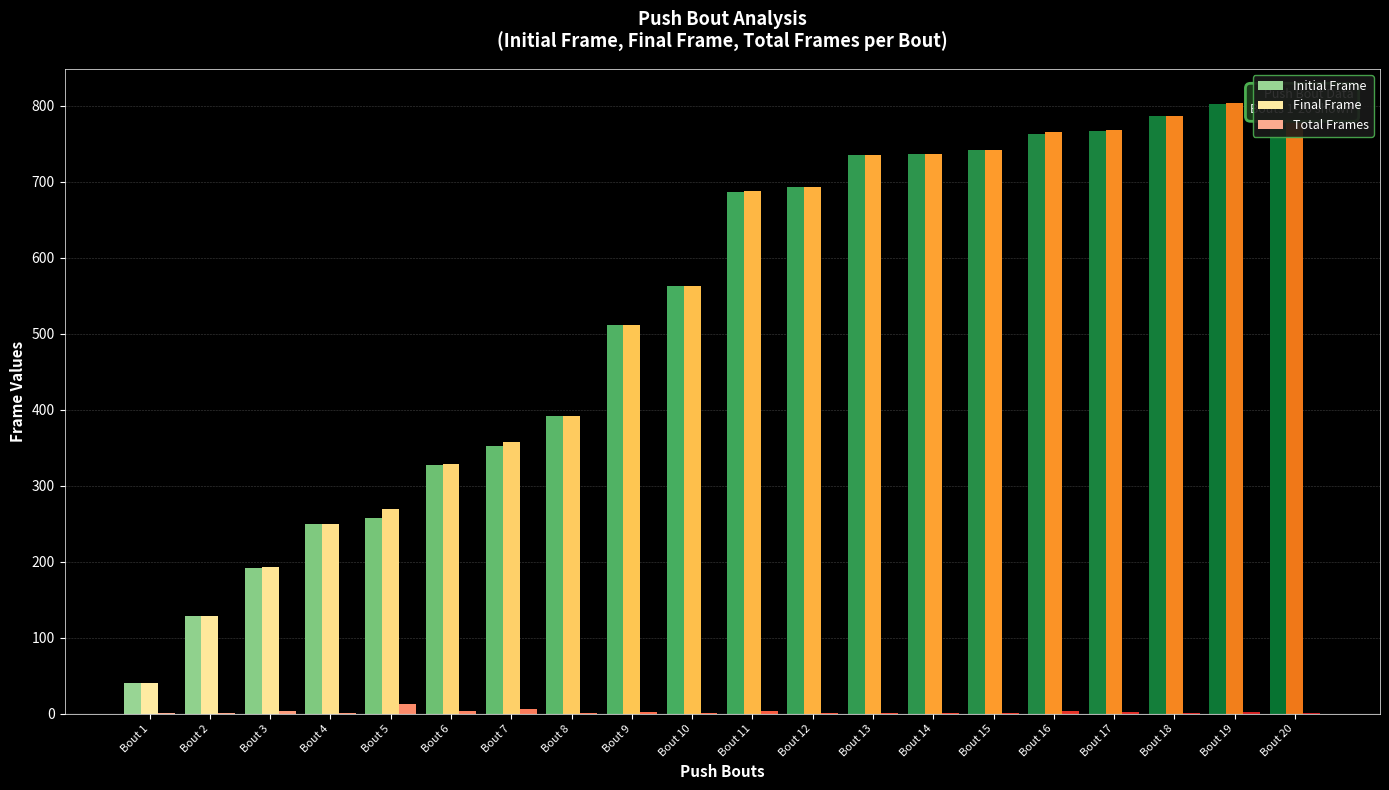

Reading left to right, extract all data points from this chart.

Initial Frame: 40	128	191	250	258	327	352	392	511	563	686	693	735	737	742	763	767	787	802	808
Final Frame: 40	128	193	250	269	329	357	392	512	563	688	693	735	737	742	765	768	787	803	808
Total Frames: 1	1	3	1	12	3	6	1	2	1	3	1	1	1	1	3	2	1	2	1